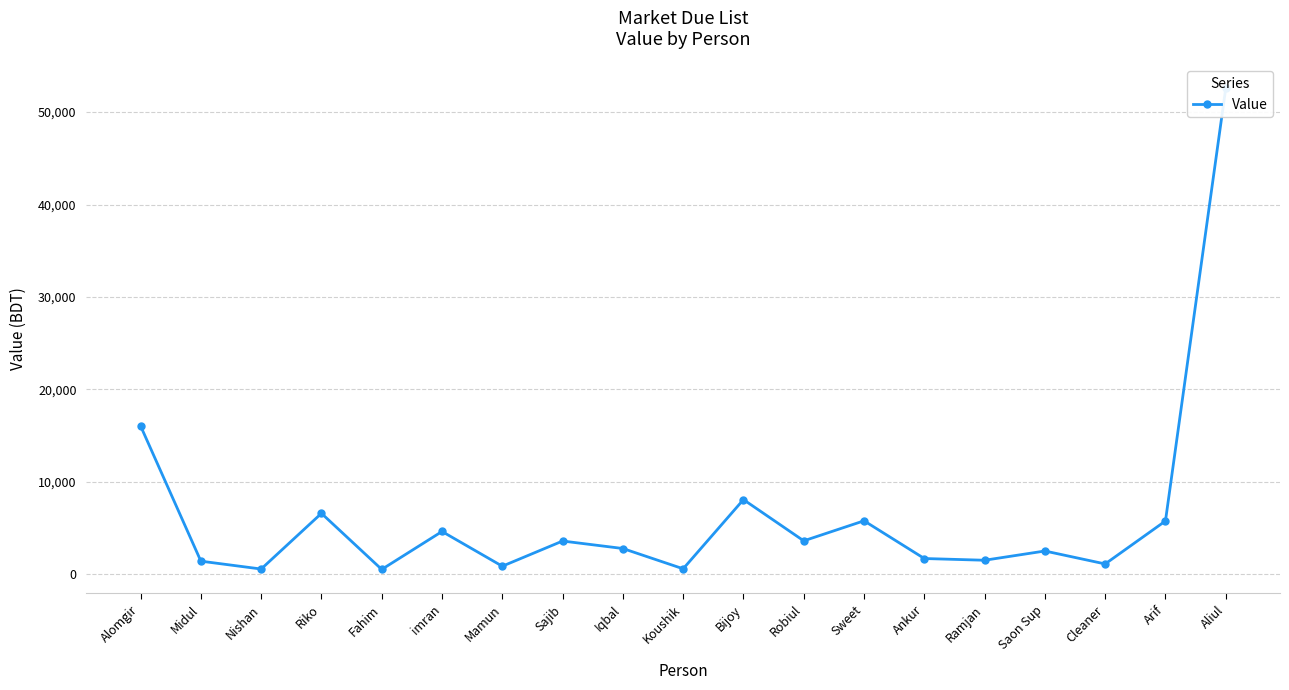

What is the smallest value displayed?

507